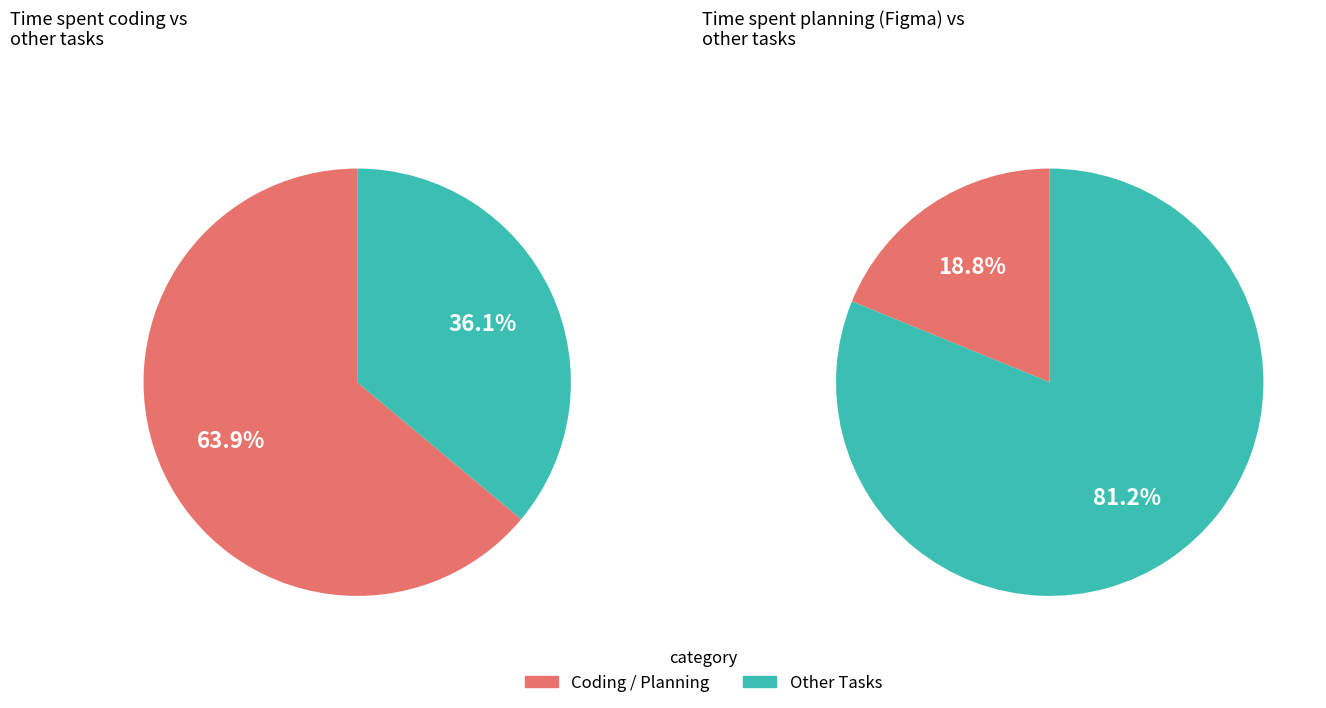

Is there any slice that represents more than half of the pie?

Yes